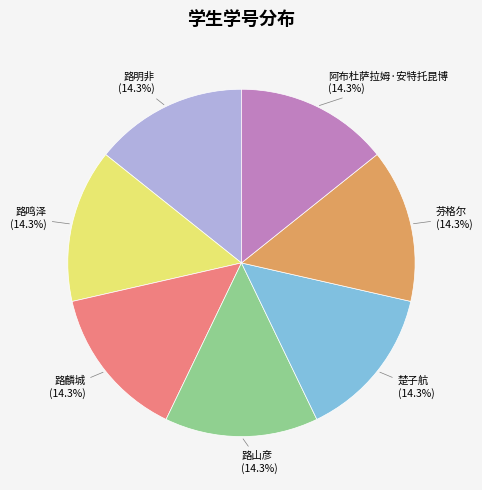

True or false: 路山彦 accounts for 23% of the total.

False